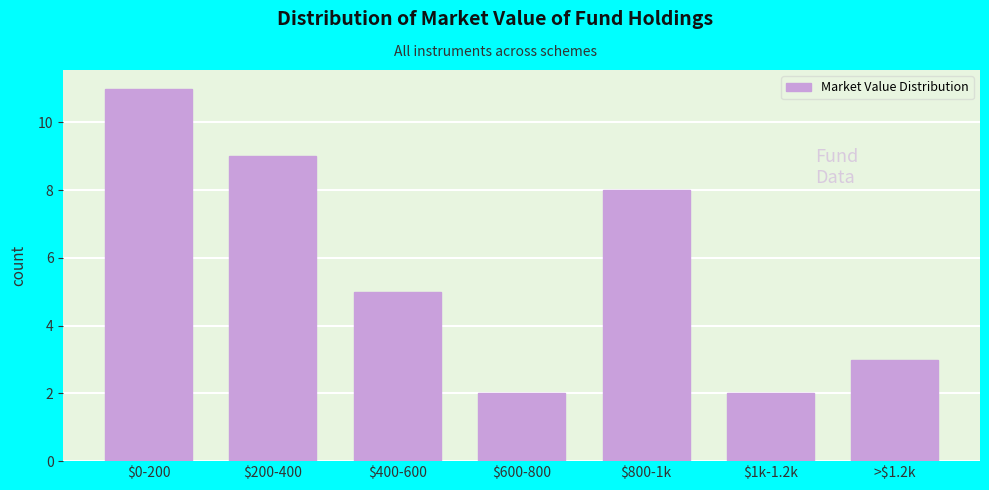

Reading right to left, list all the values displayed in this chart.

3	2	8	2	5	9	11